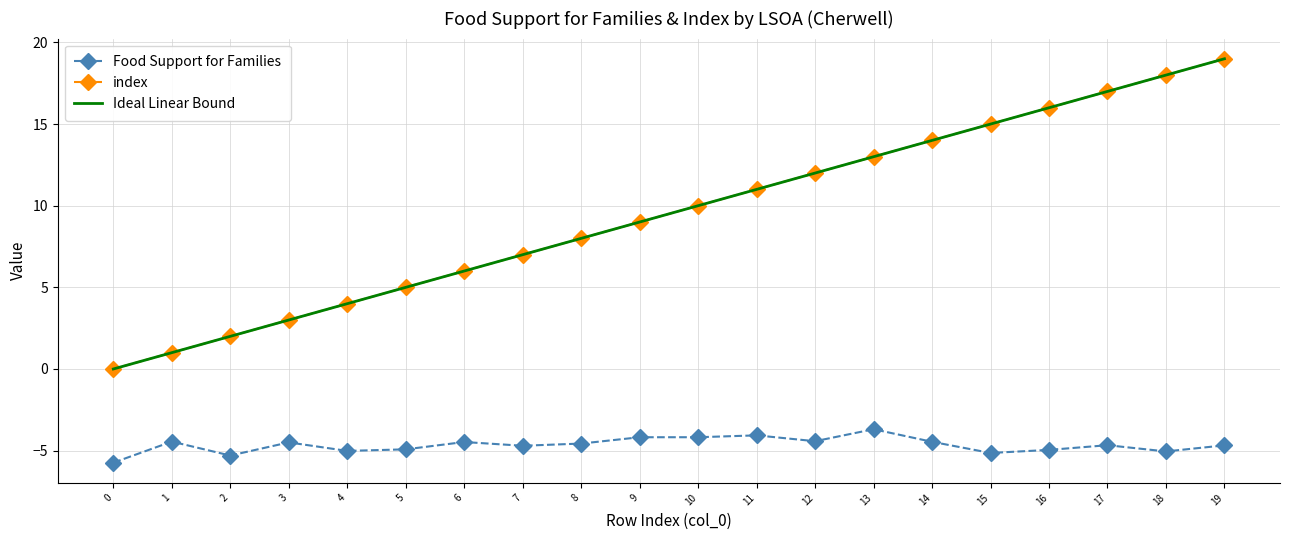

Is the value of Food Support for Families at Cherwell 006D greater than the value of index at Cherwell 004F?

No